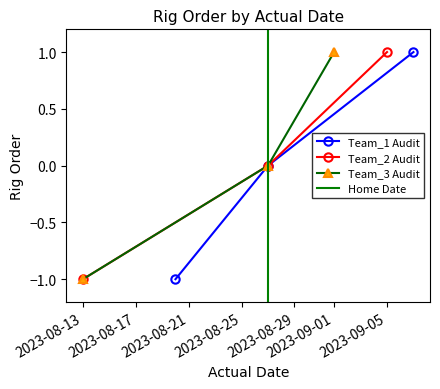

Is this an area chart (filled region under the line)?

No